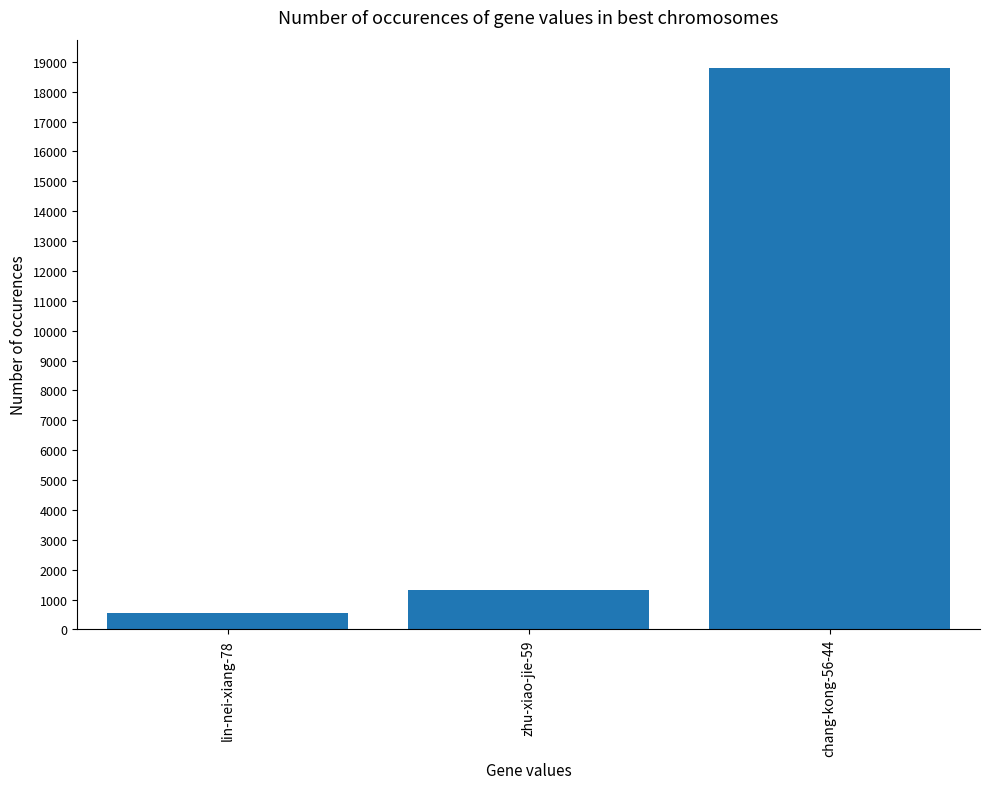

How many data points does each series have?

3